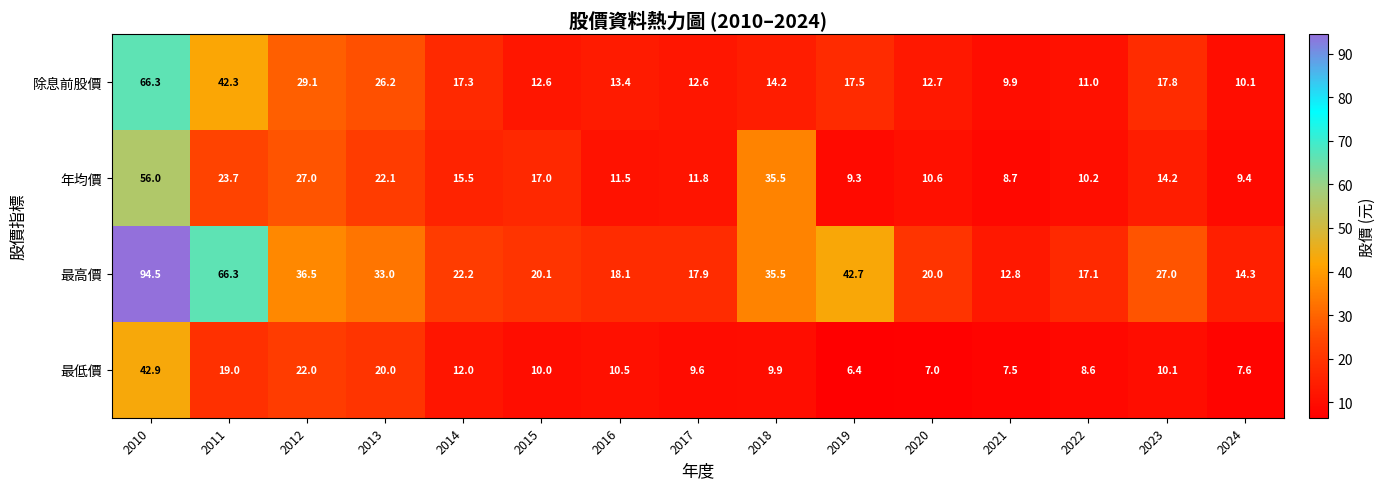

At which label does 年均價 reach its peak?

2010